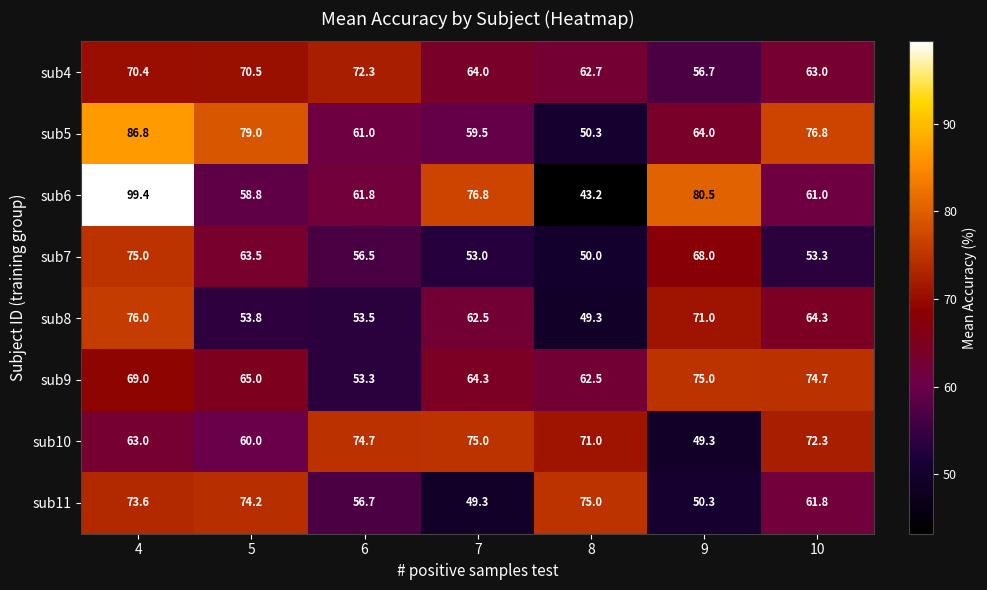

The sub9 series shows 75.0 at 9. True or false?

True